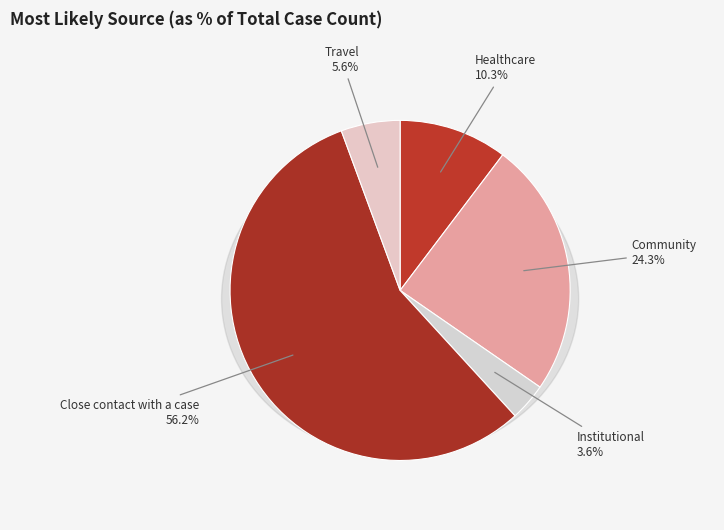

Rank the categories by value from highest to lowest.

Close contact with a case, Community, Healthcare, Travel, Institutional